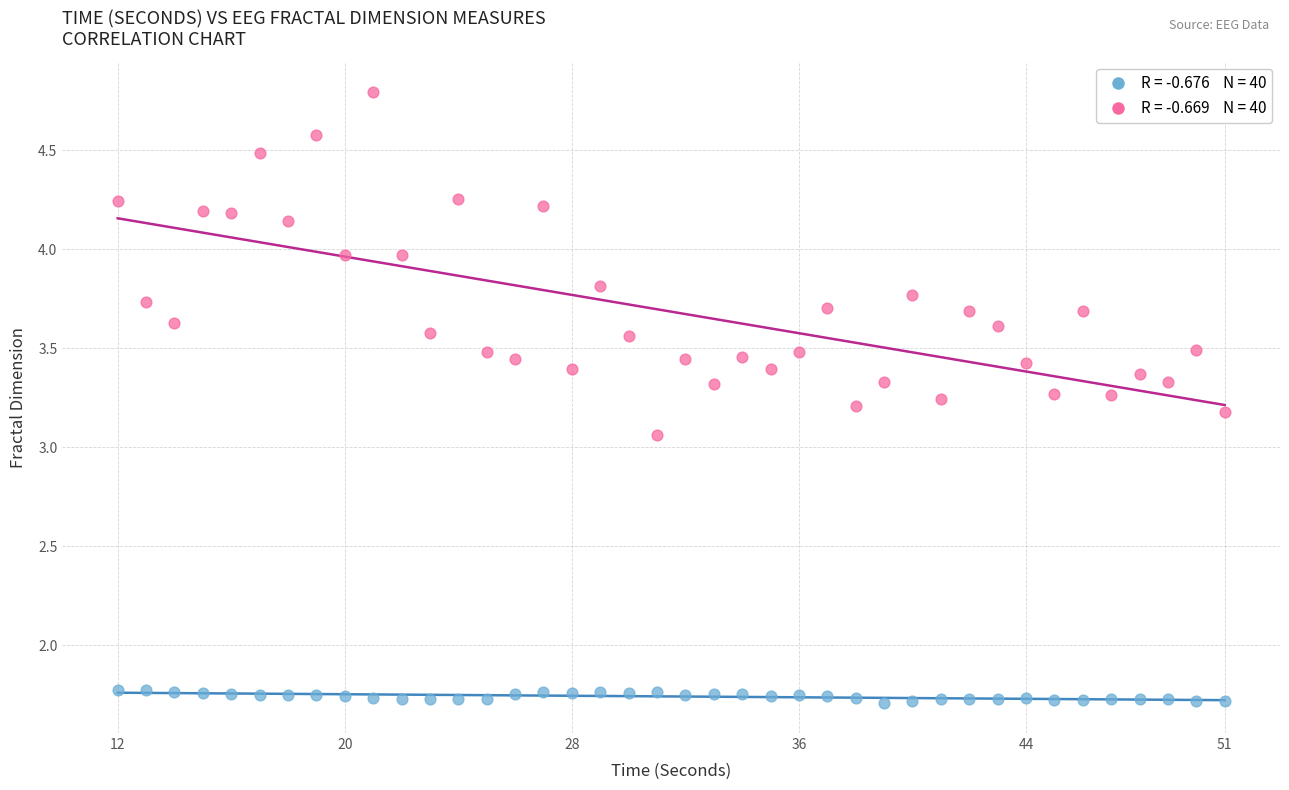

Across all data points, what is the range of X values (max minus min)?

39.0